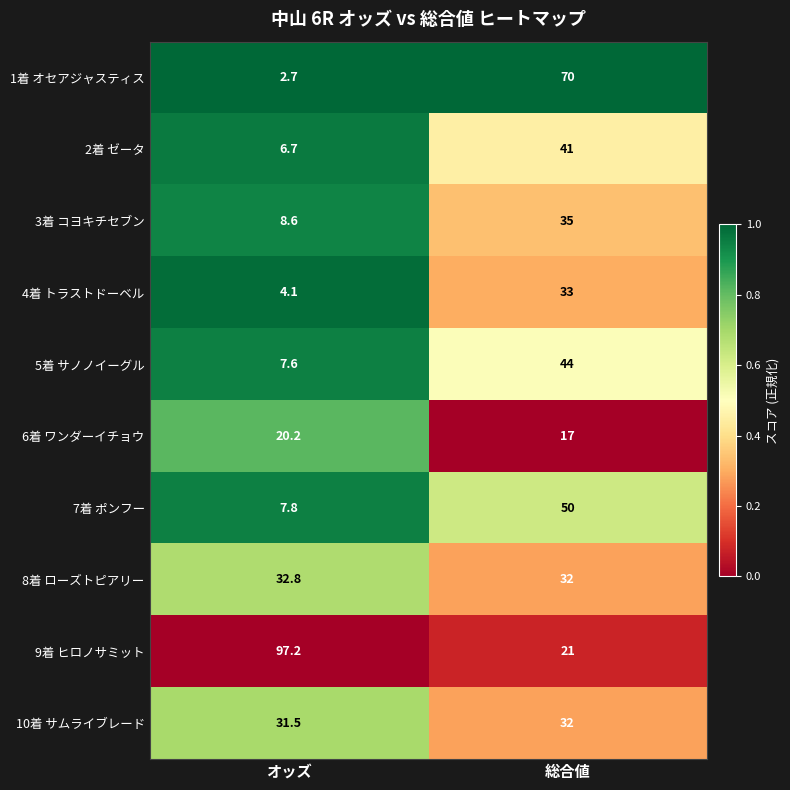

How many categories are shown in the chart?

2